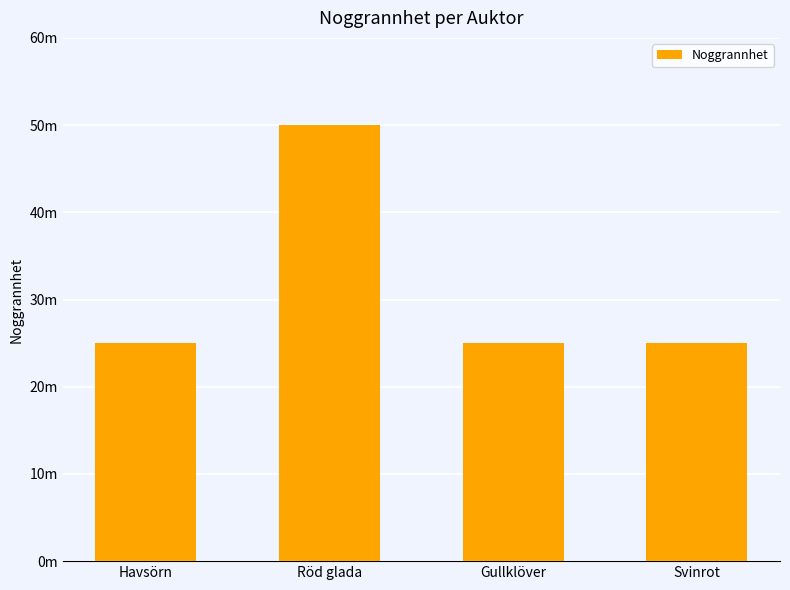

What is the label of the 3rd bar from the left?

Gullklöver